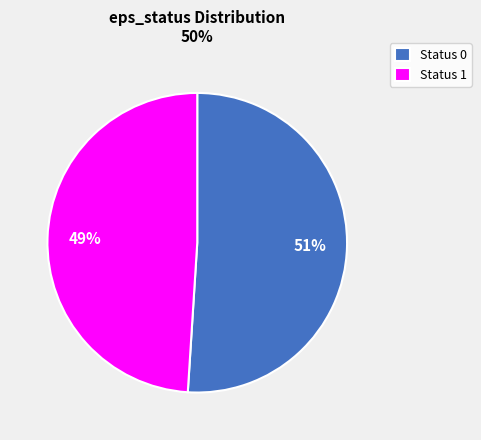

Which slice is the smallest?

Status 1